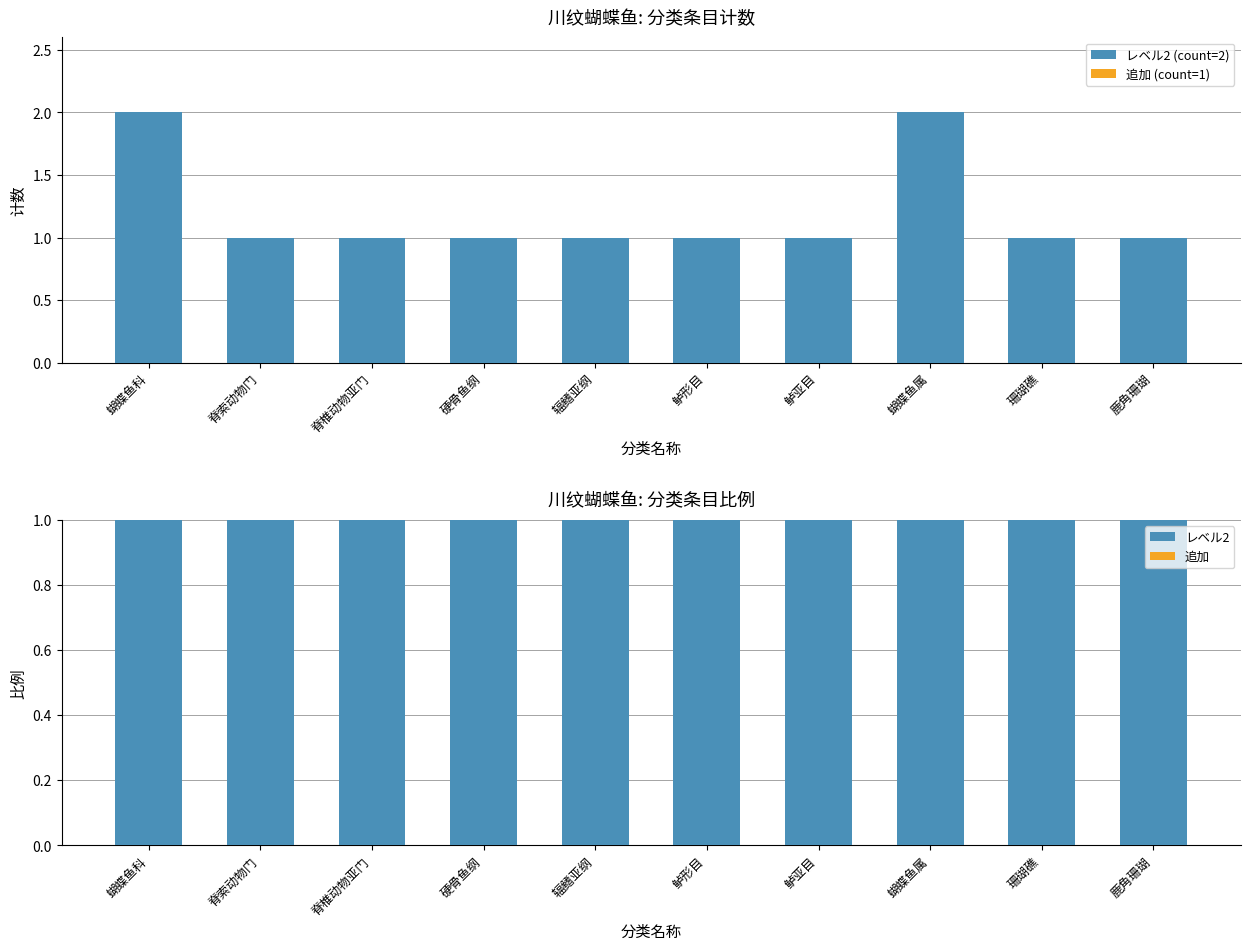

At which category does the chart reach its peak across all series?

蝴蝶鱼科